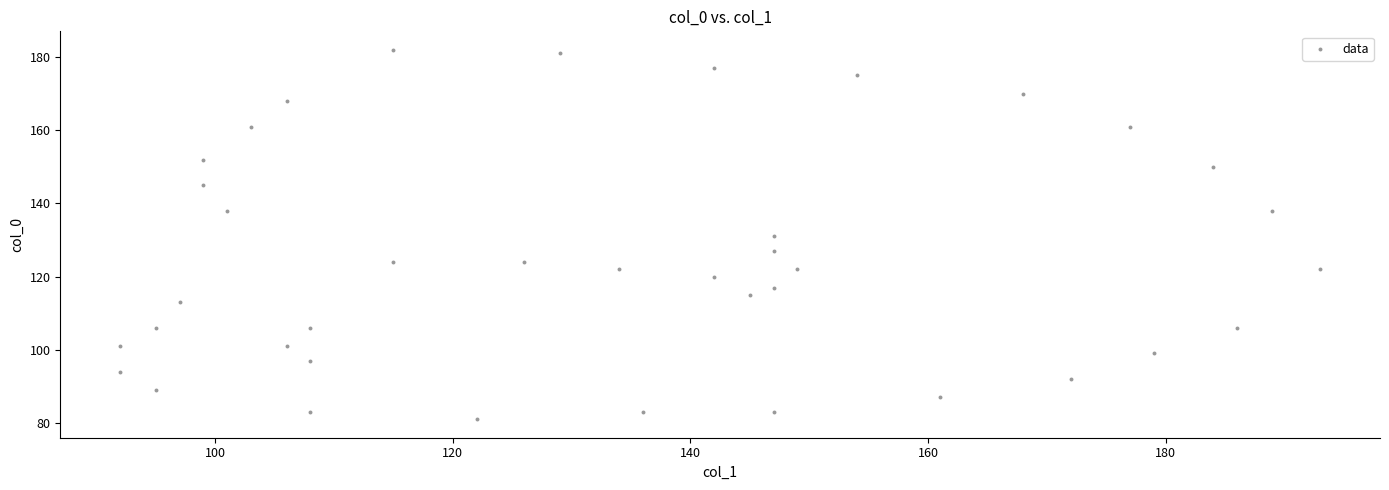

What is the range of Y values (max minus min)?

101